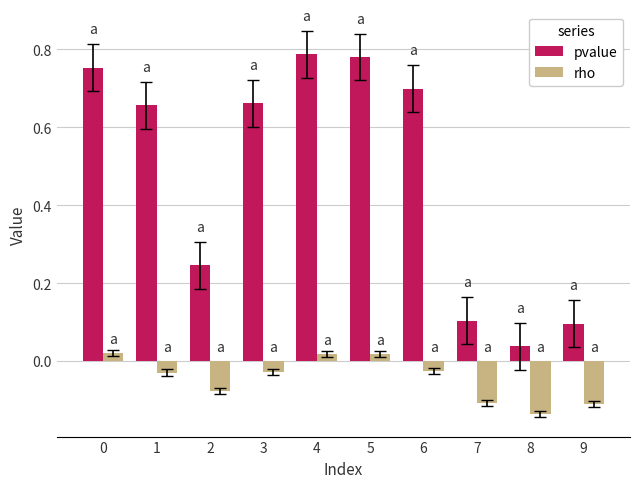

How many groups of bars are there?

10